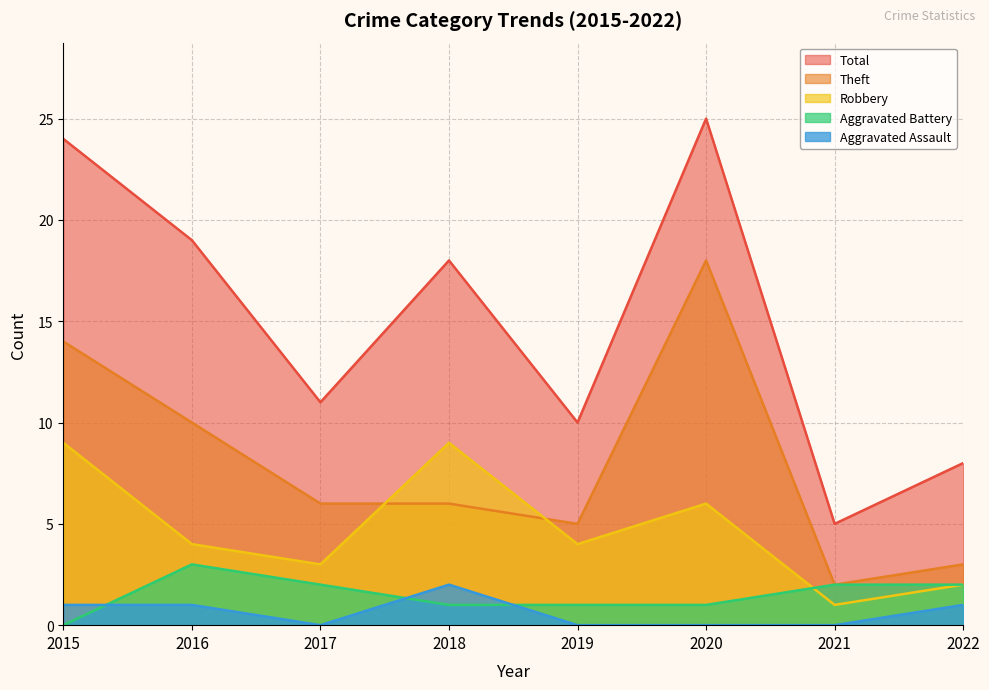

Reading left to right, extract all data points from this chart.

Aggravated Assault: 1	1	0	2	0	0	0	1
Aggravated Battery: 0	3	2	1	1	1	2	2
Robbery: 9	4	3	9	4	6	1	2
Theft: 14	10	6	6	5	18	2	3
Total: 24	19	11	18	10	25	5	8